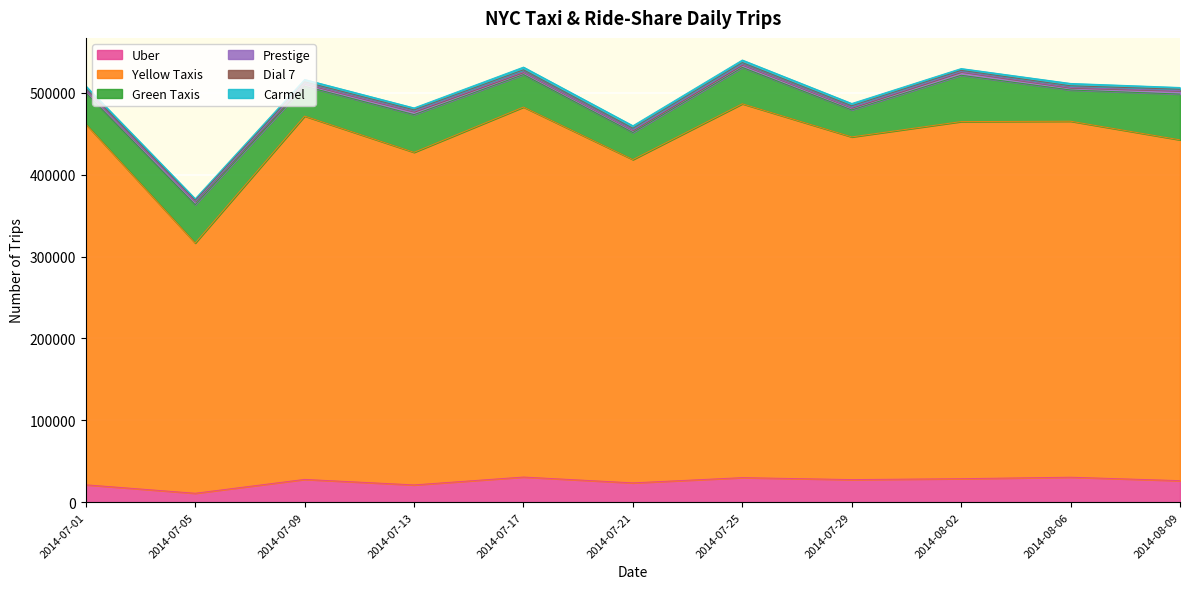

At which label does Dial 7 reach its minimum?

2014-07-05